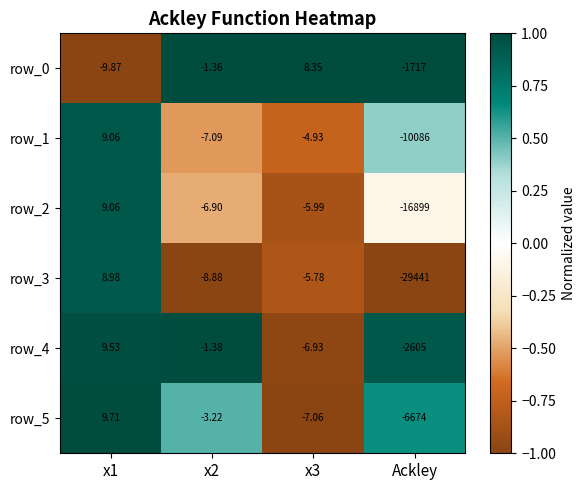

Is the value of row_0 at x2 greater than the value of row_4 at x3?

Yes